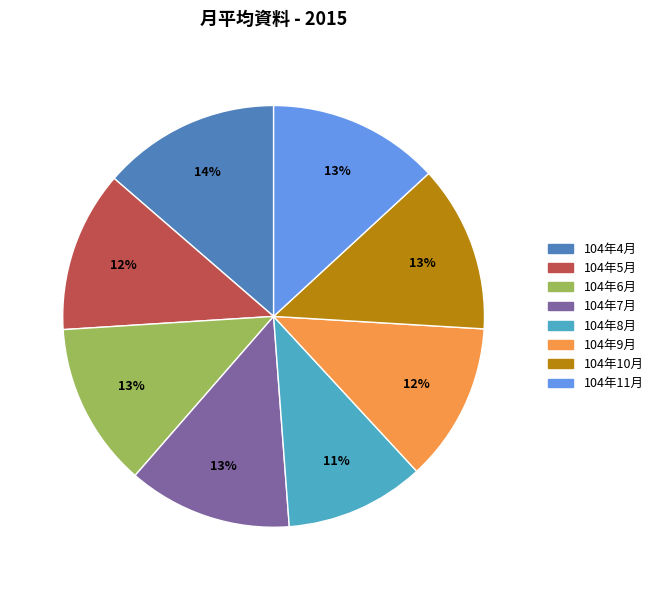

Is it true that 104年11月 is 13% of the pie?

True